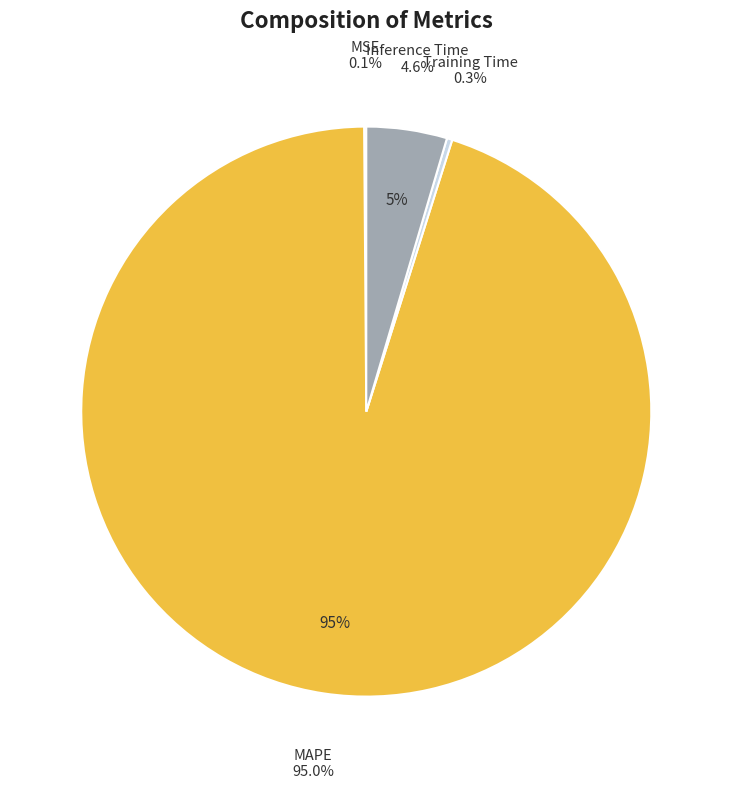

Is it true that Inference Time is 5% of the pie?

True